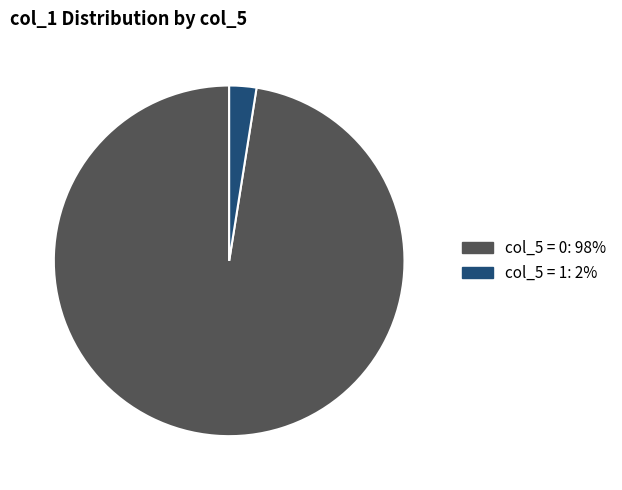

Does any single category account for the majority?

Yes